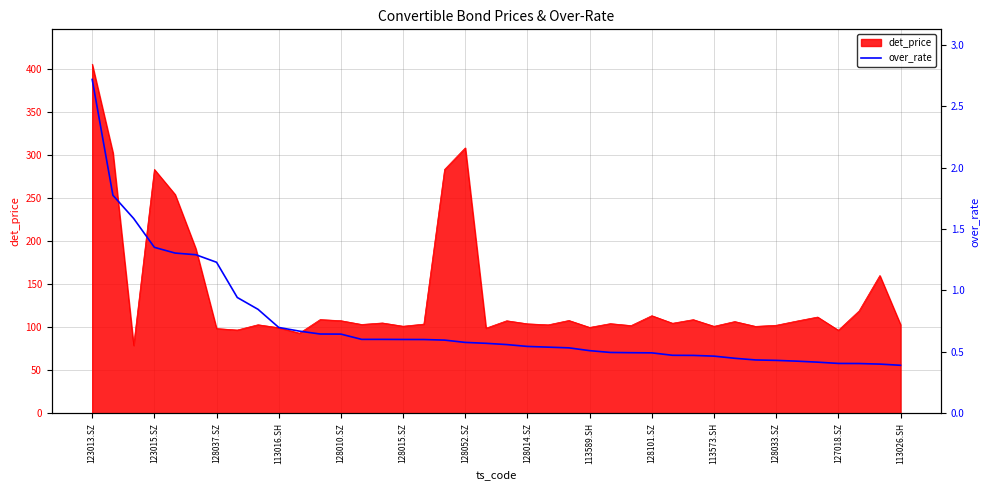

What is the greatest value displayed?

2.7